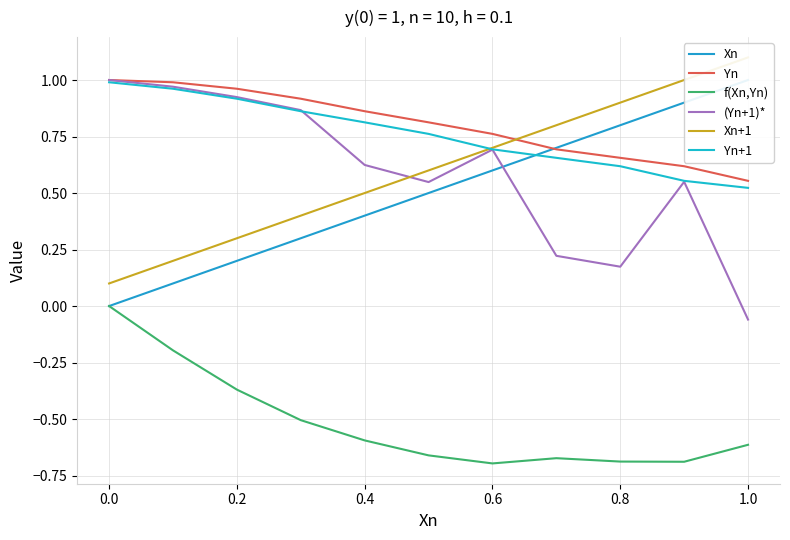

What is the maximum value shown in the chart?

1.1